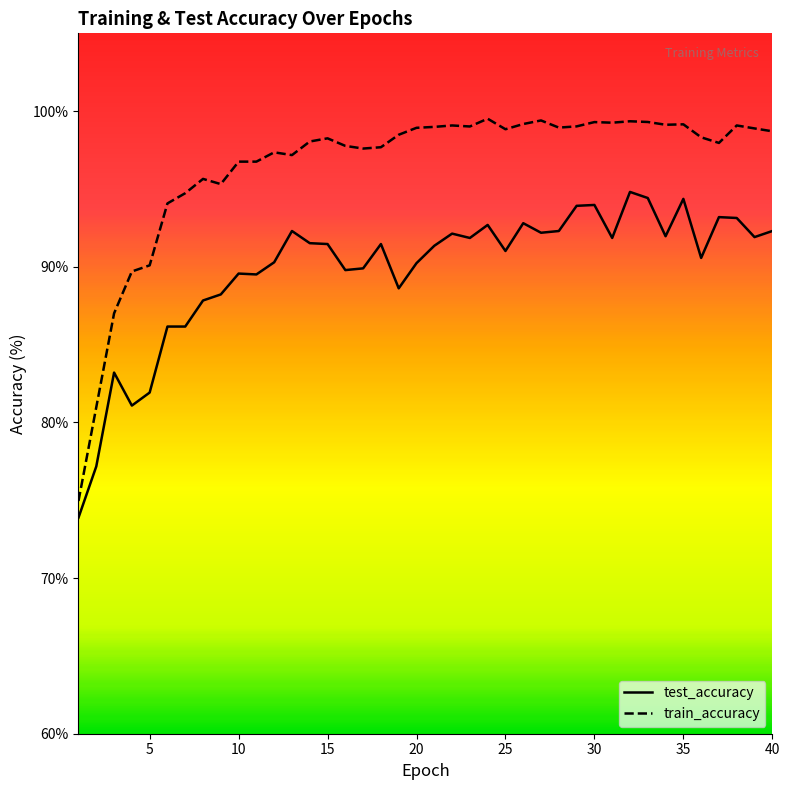

True or false: train_accuracy and test_accuracy intersect in this chart.

False